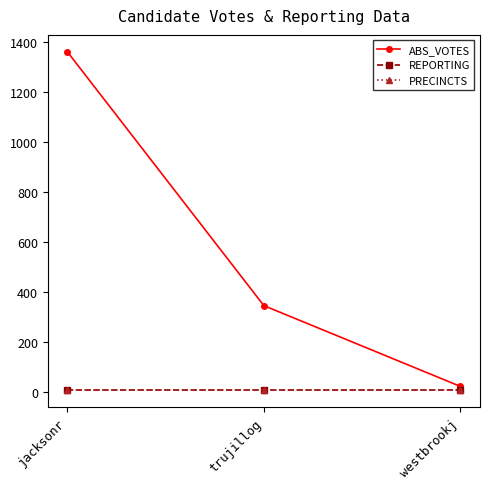

The REPORTING series shows 13 at trujillog. True or false?

False